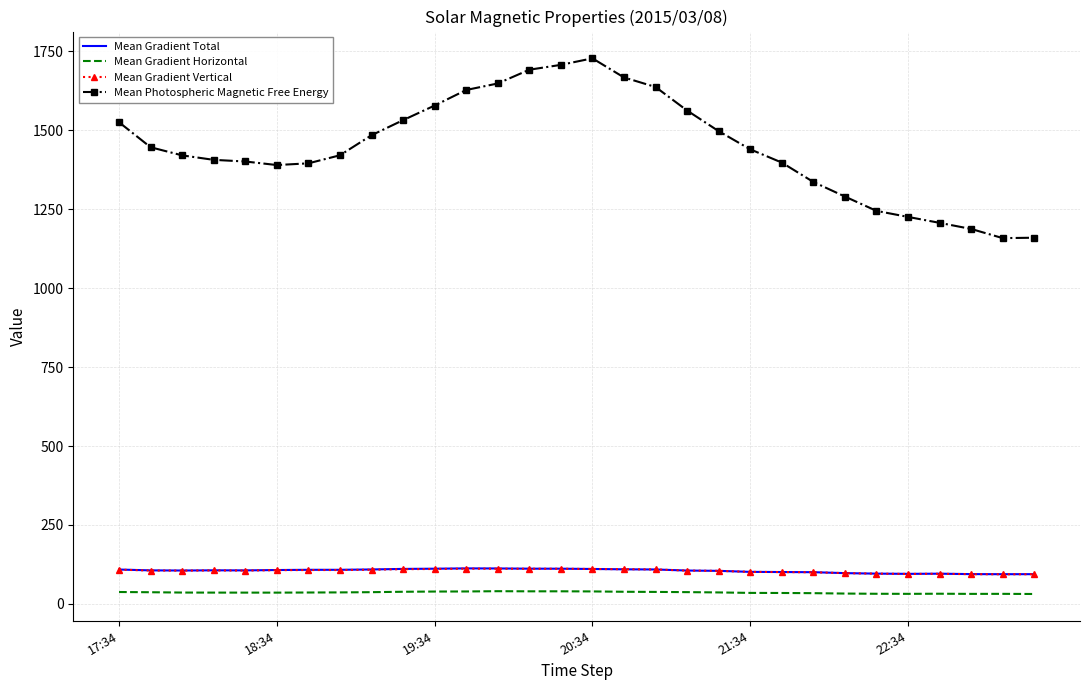

At how many categories does at least one series exceed 1374?

22